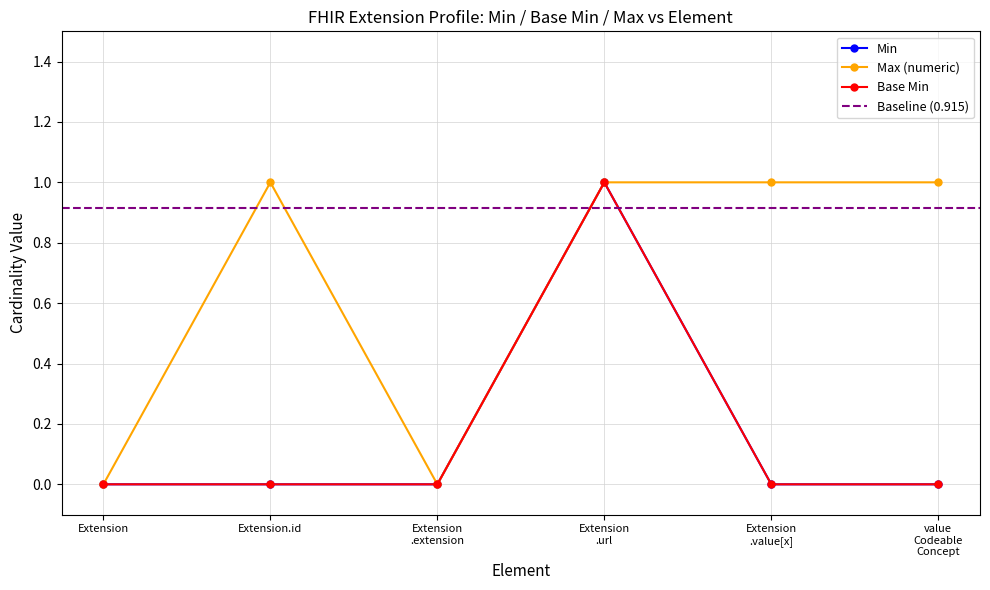

Which series has the largest range (max minus min)?

Min